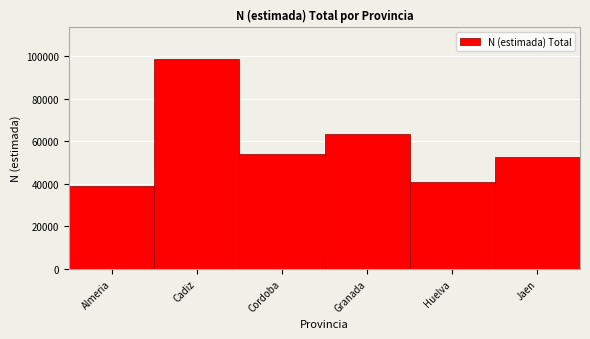

Reading left to right, list all the values displayed in this chart.

Almeria=38963	Cadiz=98826	Cordoba=54019	Granada=63679	Huelva=41005	Jaen=52726